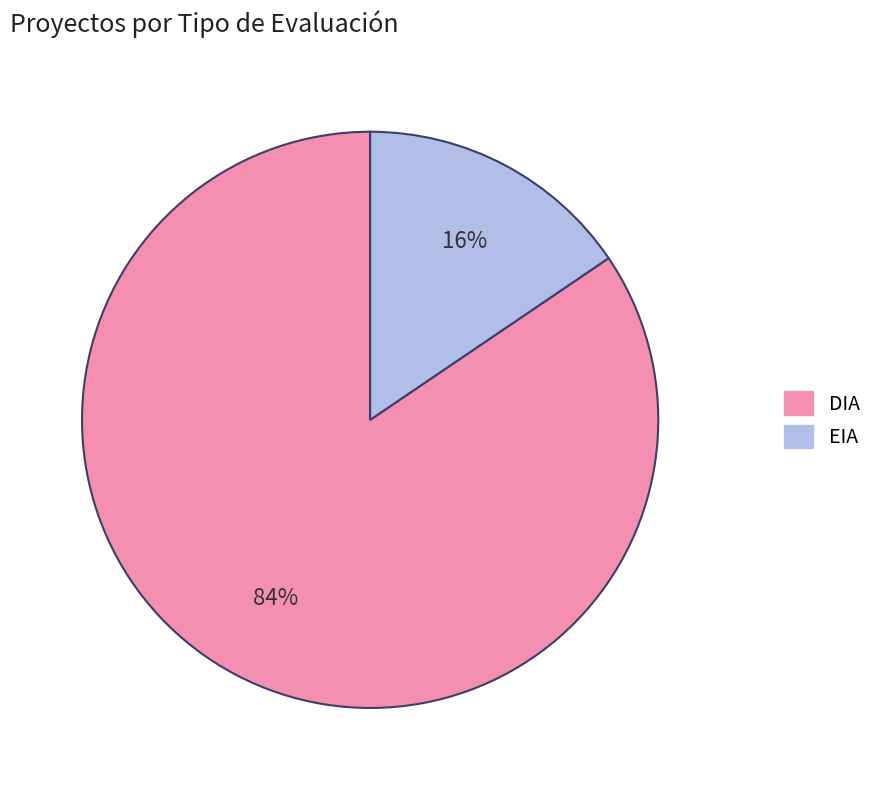

To the nearest percent, what portion does EIA represent?

16%